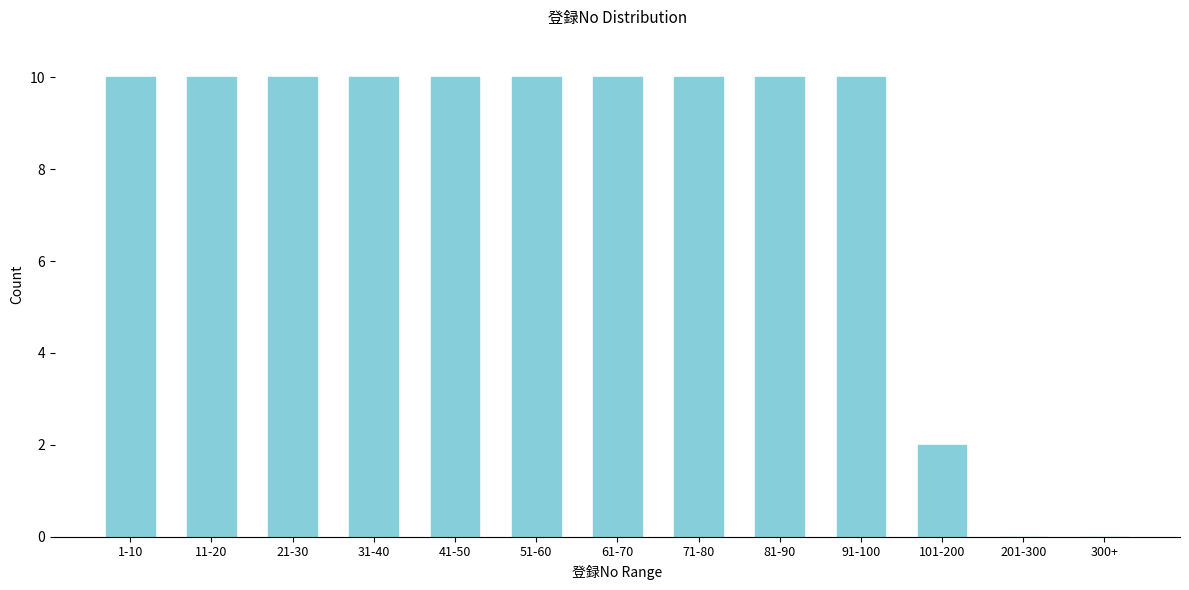

Reading left to right, list all the values displayed in this chart.

1-10=10	11-20=10	21-30=10	31-40=10	41-50=10	51-60=10	61-70=10	71-80=10	81-90=10	91-100=10	101-200=2	201-300=0	300+=0